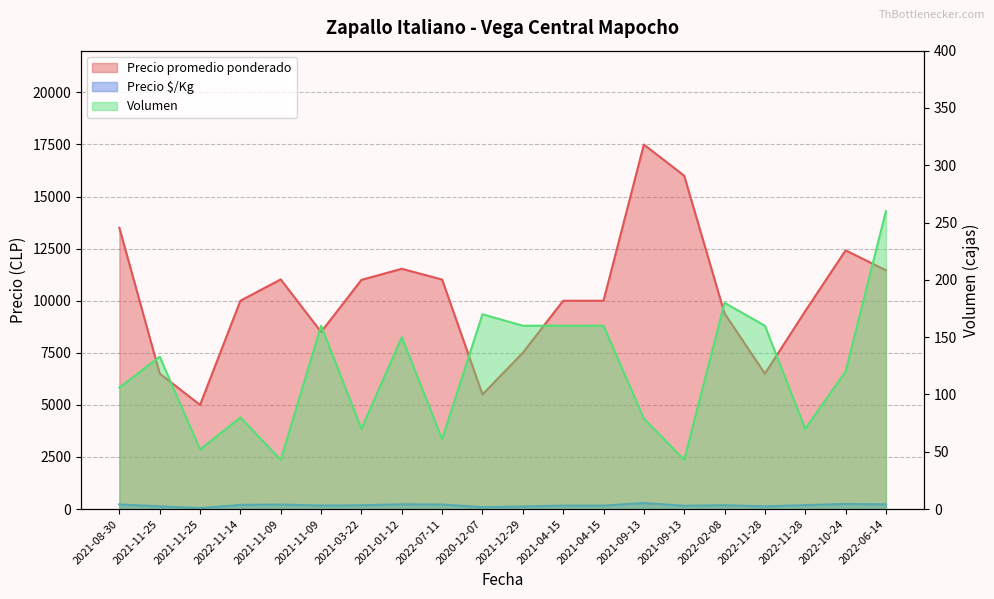

Which series has the widest spread of values?

Precio promedio ponderado